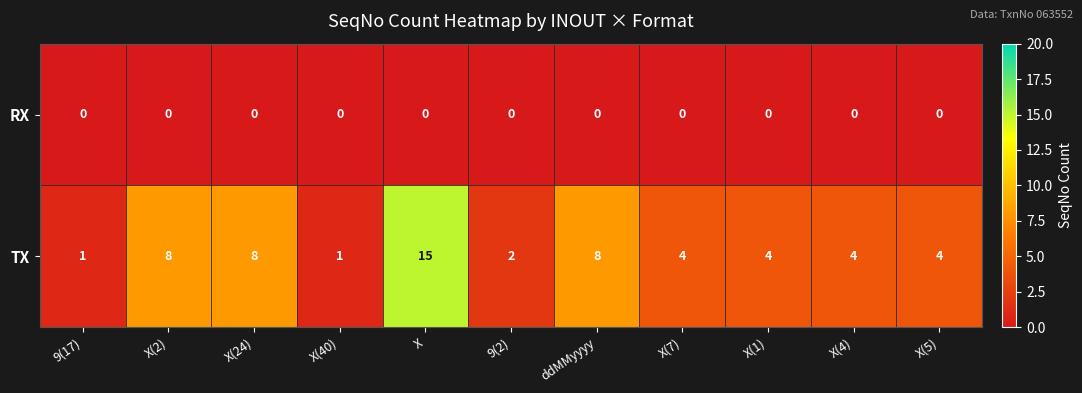

What is the spread (max minus min) of values at X?

15